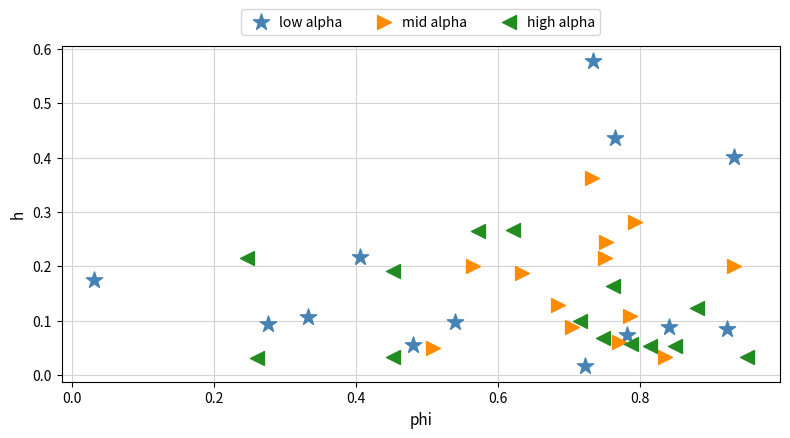

What are all the series names shown in the legend?

low alpha, mid alpha, high alpha